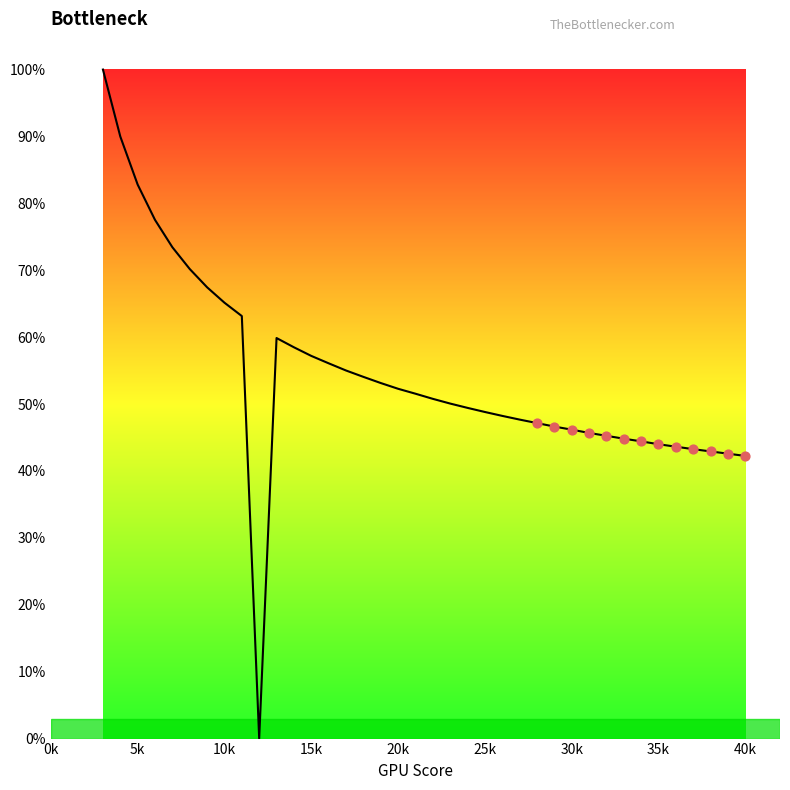

What is the maximum value shown in the chart?

100.0